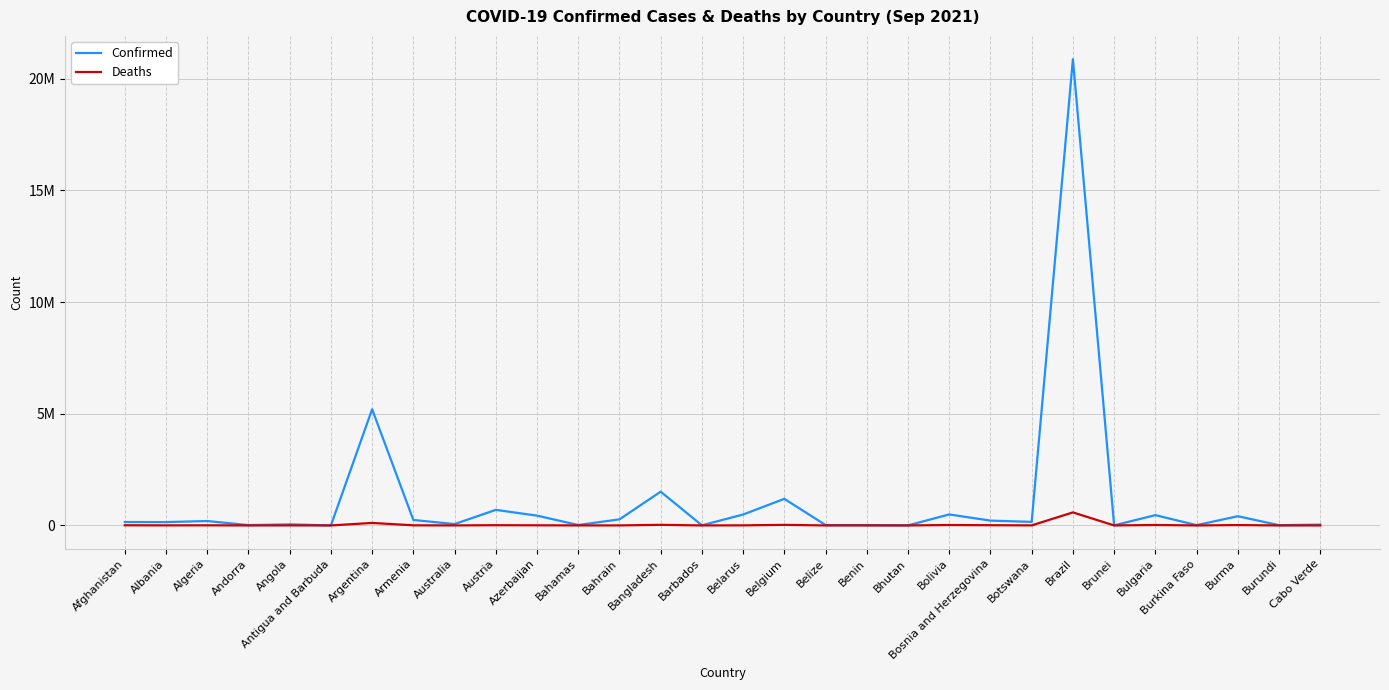

Does the chart have visible grid lines?

Yes